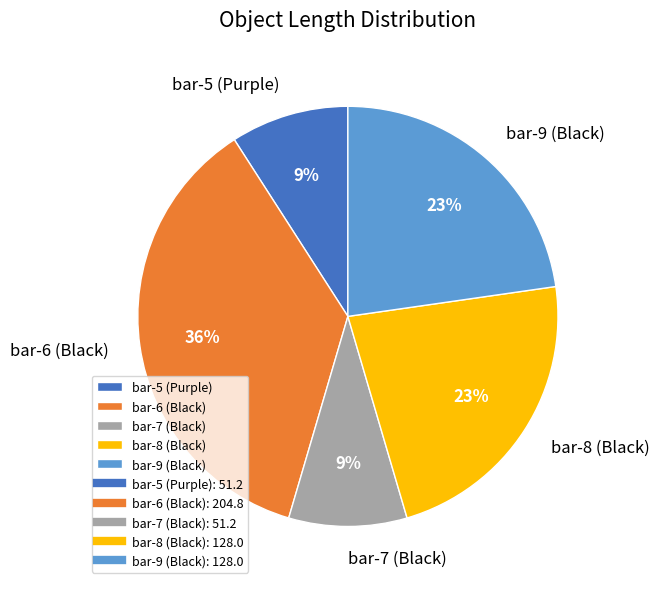

Do bar-5 (Purple) and bar-9 (Black) together represent more than half of the pie?

No